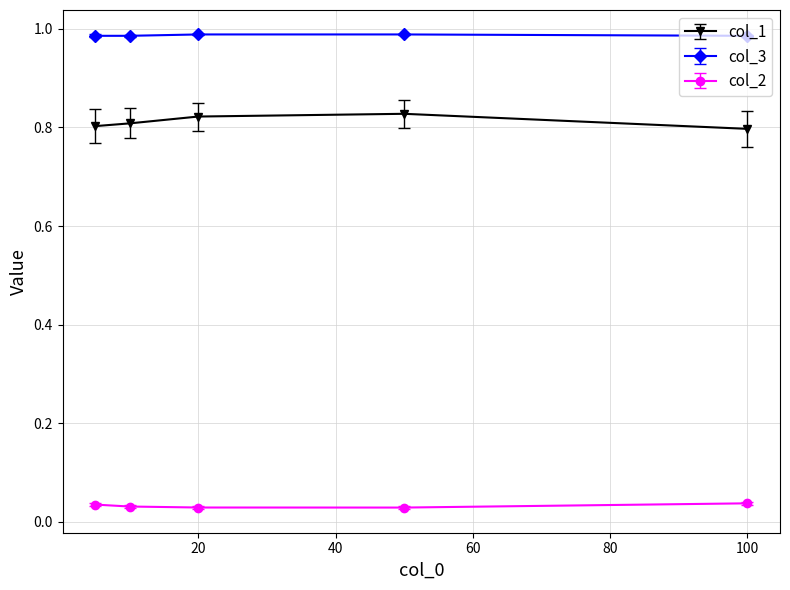

What is the sum of all col_3 values?

4.9